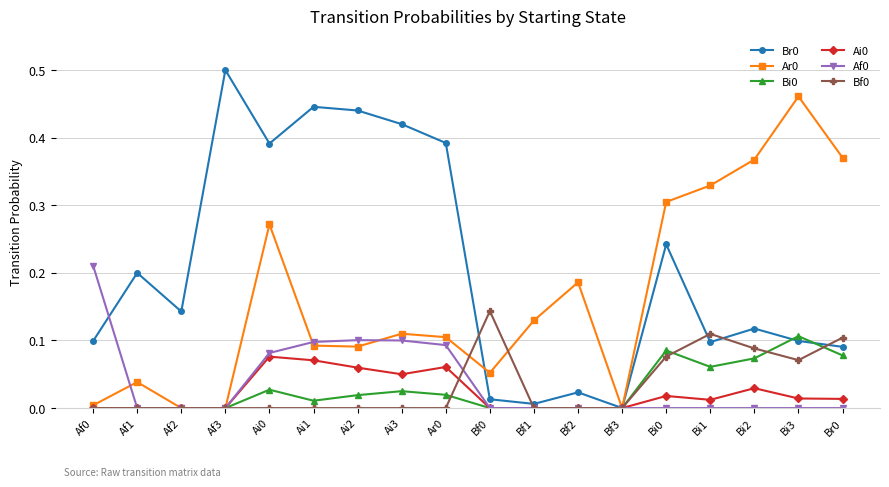

What is the total value across all series at Bi1?

0.6